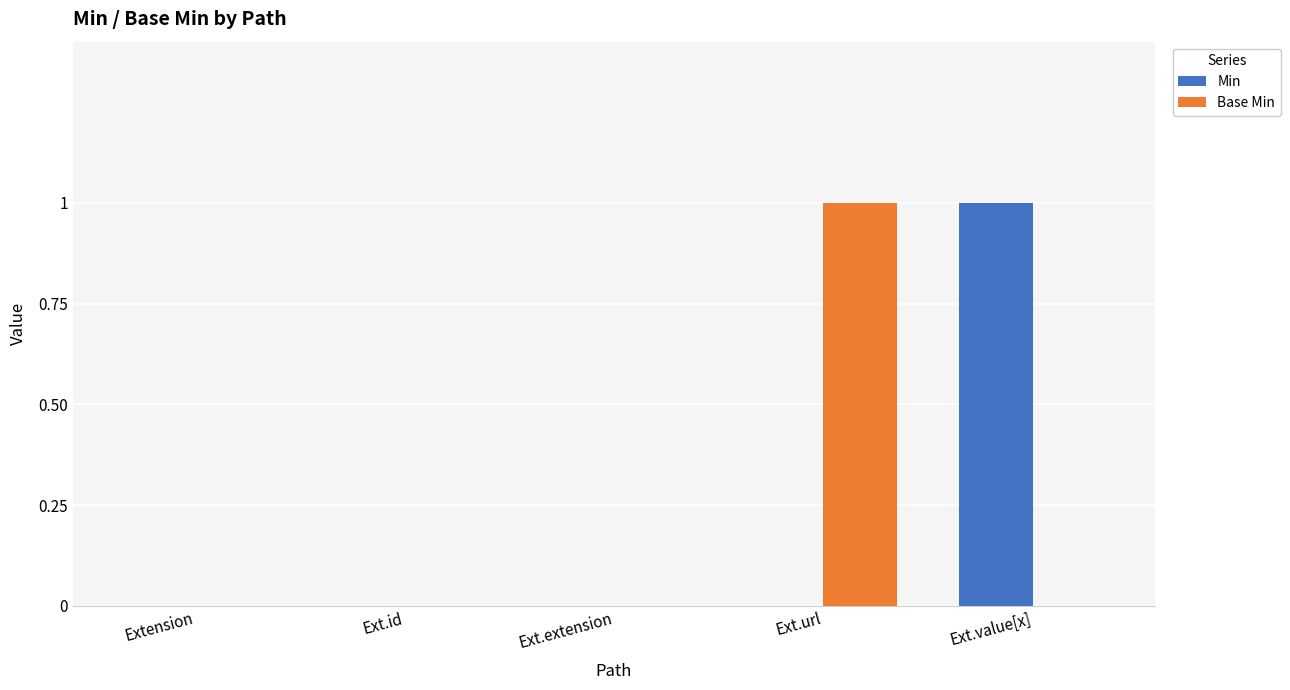

What is the sum of all Min values?

1